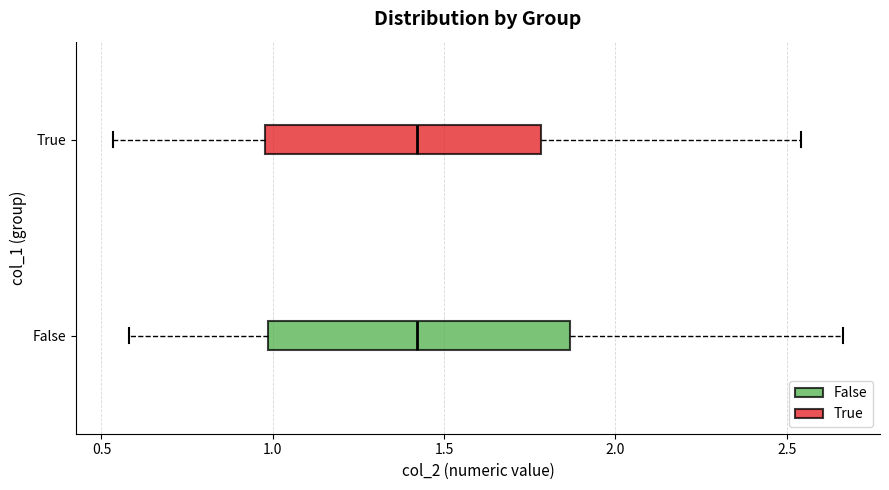

Where does the left whisker of the box for False end on the x-axis? The values are not printed on the chart, so give them approximately, as read against the axis.

0.60